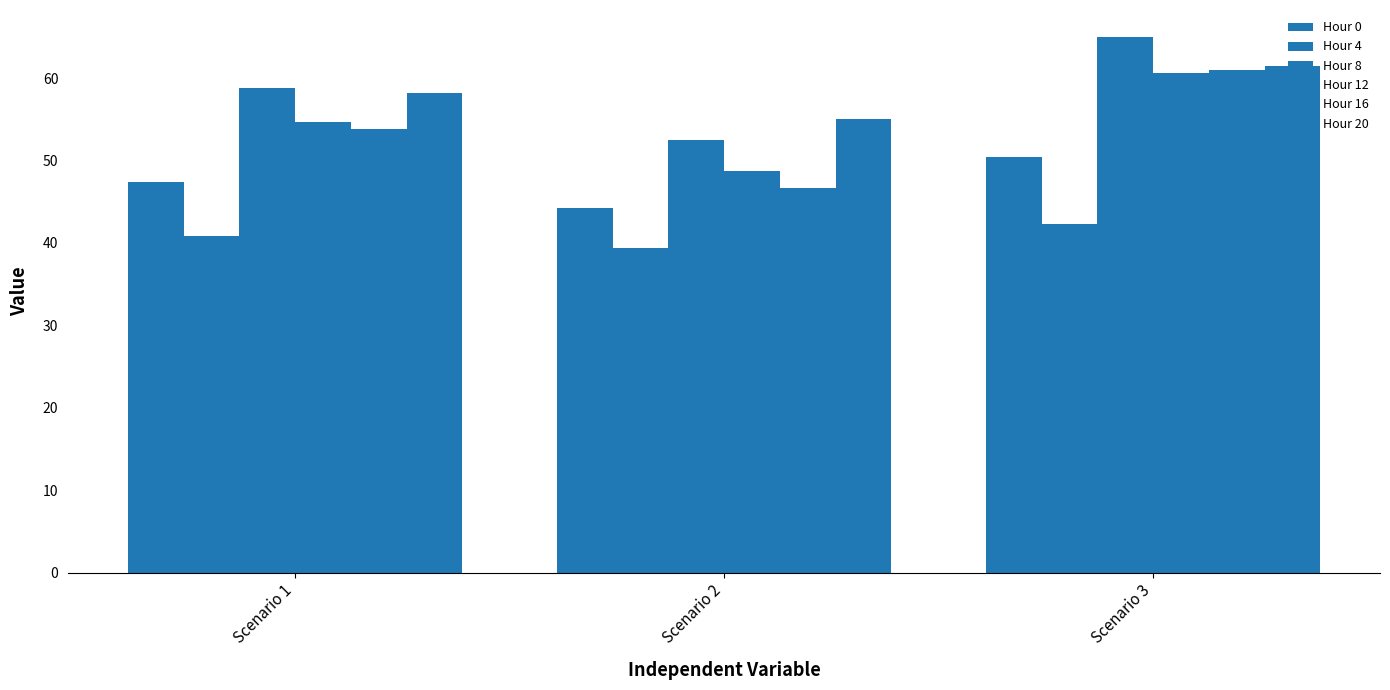

At how many categories does at least one series exceed 52?

3